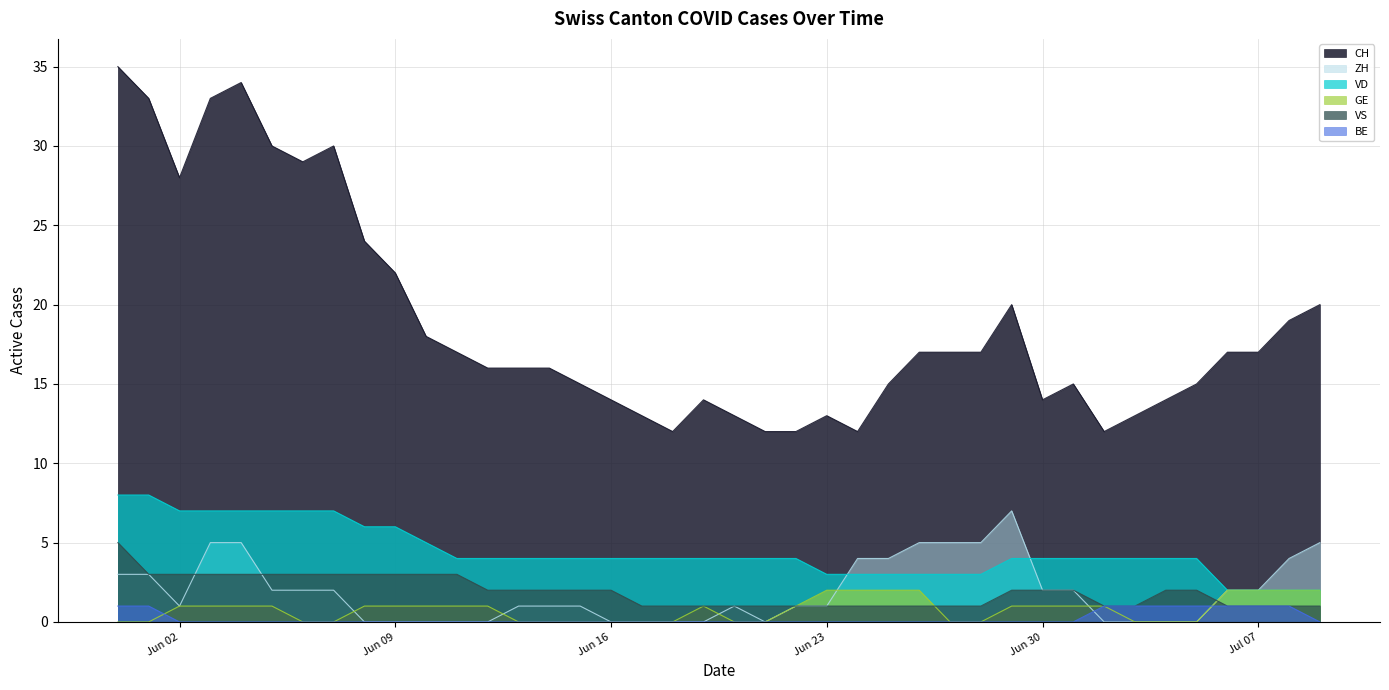

What is the label of the 16th point from the right?

2020-06-24